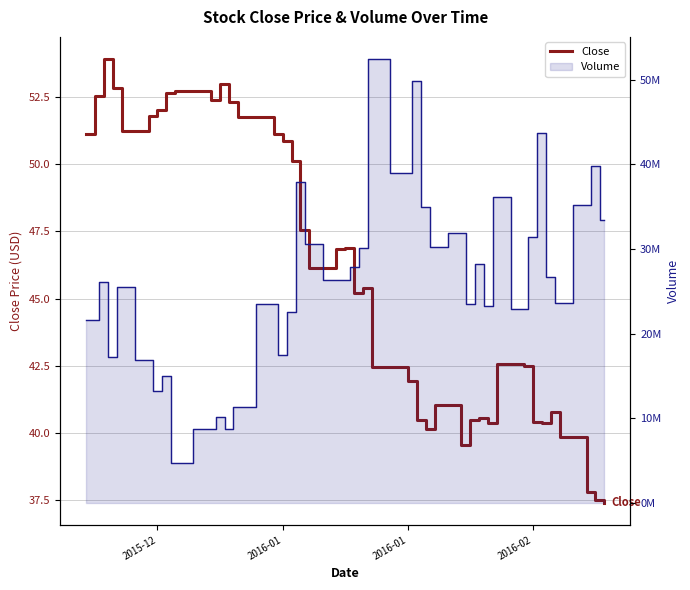

Rank the series by their average value, from lowest to highest.

Close, Volume line